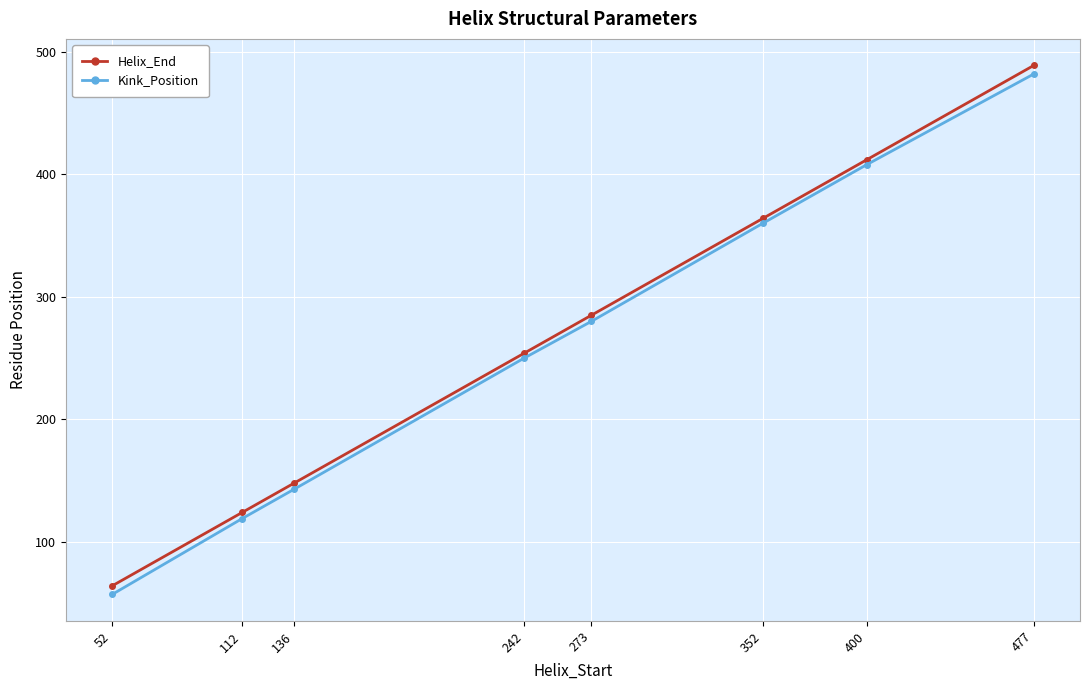

What is the spread (max minus min) of values at 273?

5